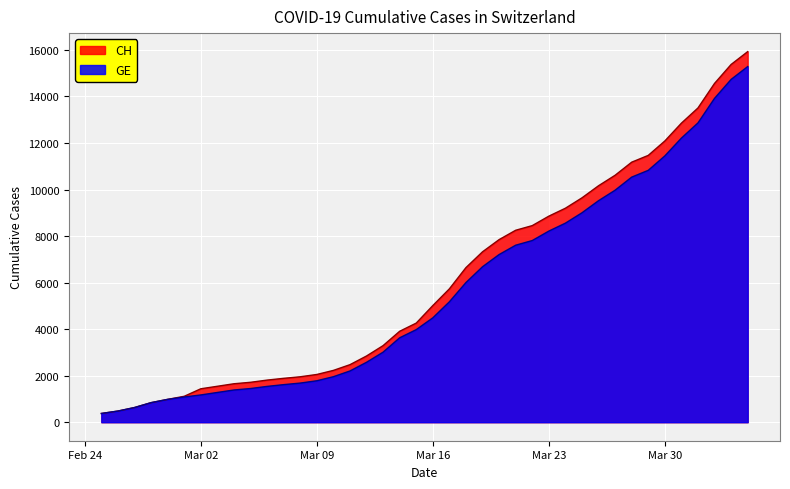

What is the difference between the maximum and minimum values in the GE series?

14909